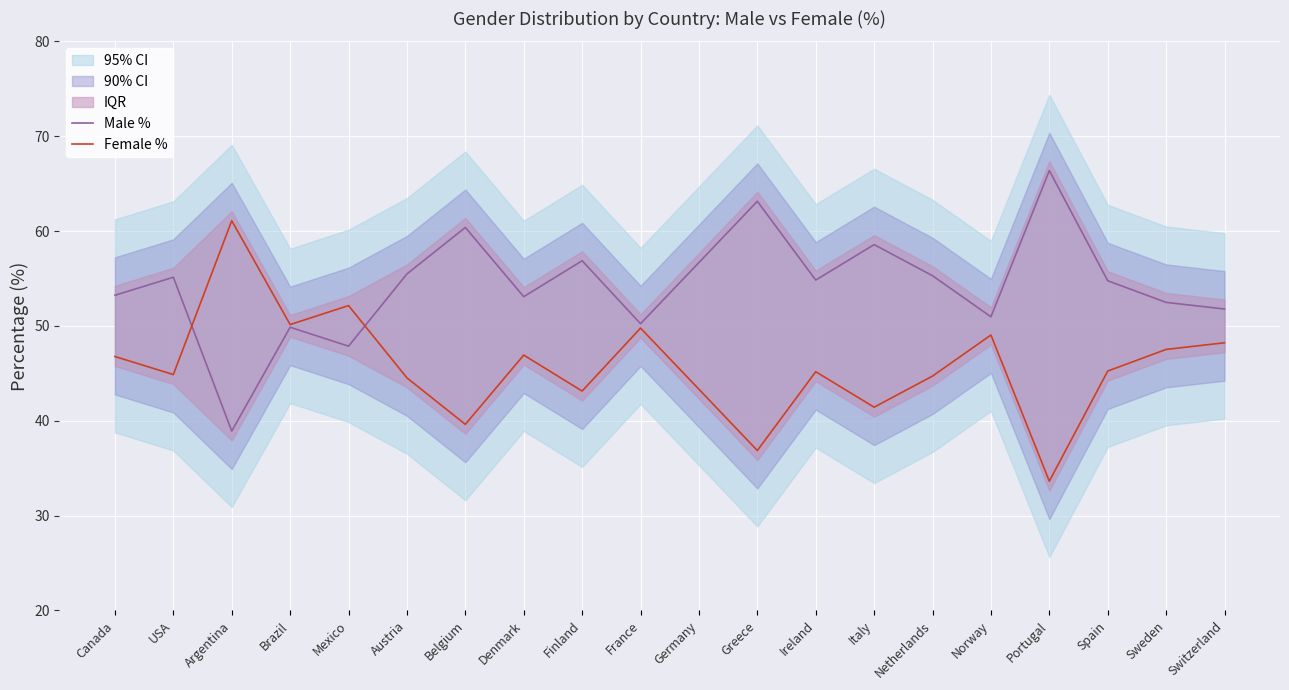

List the series in order of their overall mean, lowest first.

Female %, Male %